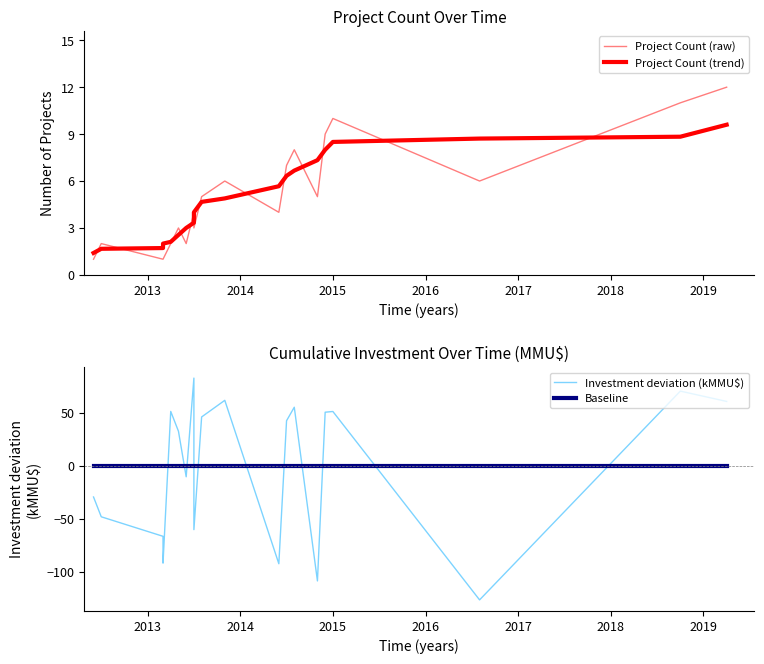

Which series ends up on top after the final intersection of Project Count (trend) and Investment deviation (kMMU$)?

Investment deviation (kMMU$)